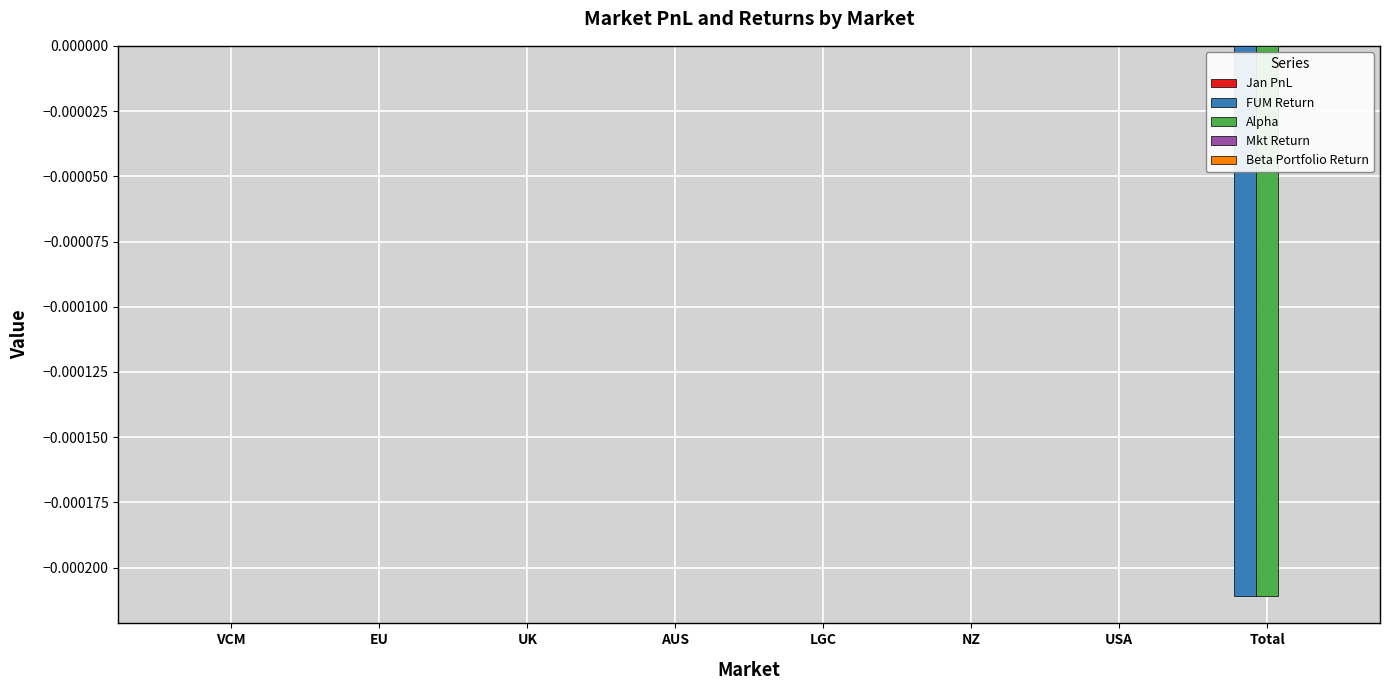

Count the number of data series in this chart.

3